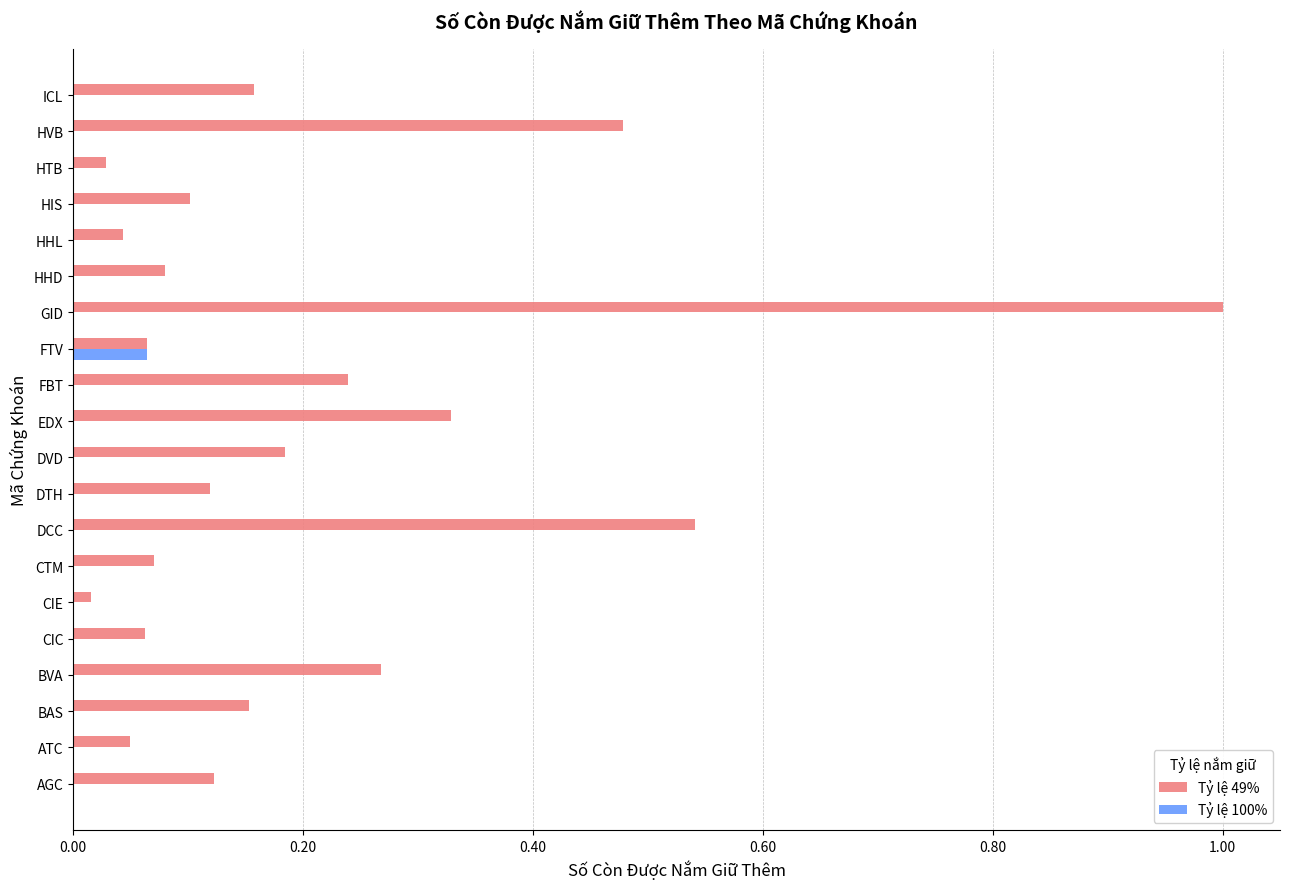

Is the value of Tỷ lệ 49% at BVA greater than the value of Tỷ lệ 100% at EDX?

Yes